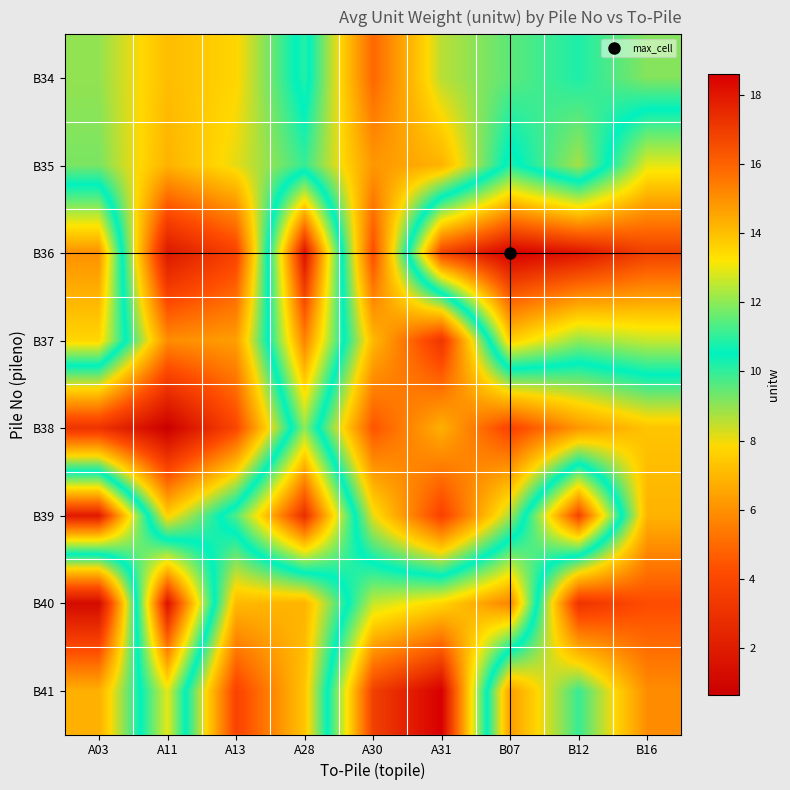

At how many categories does at least one series exceed 16?

8